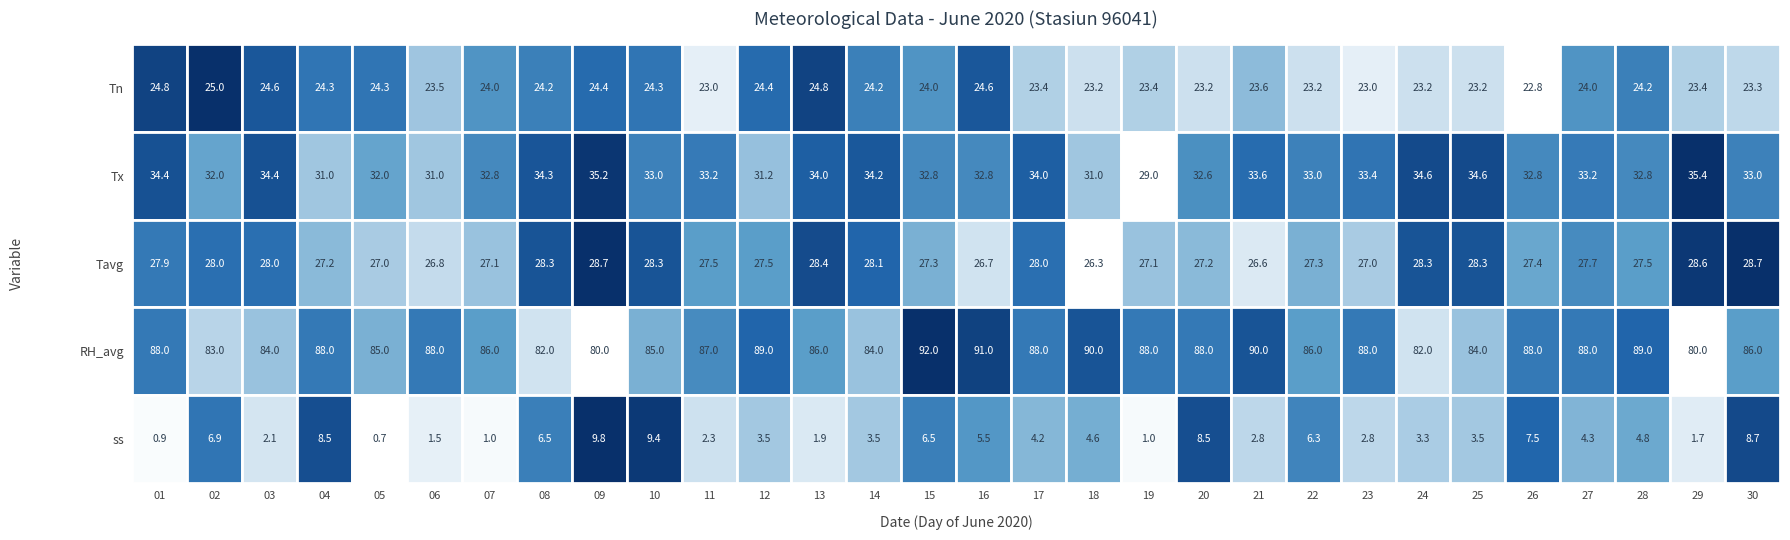

What is the difference between the highest and lowest values at 28?

84.2